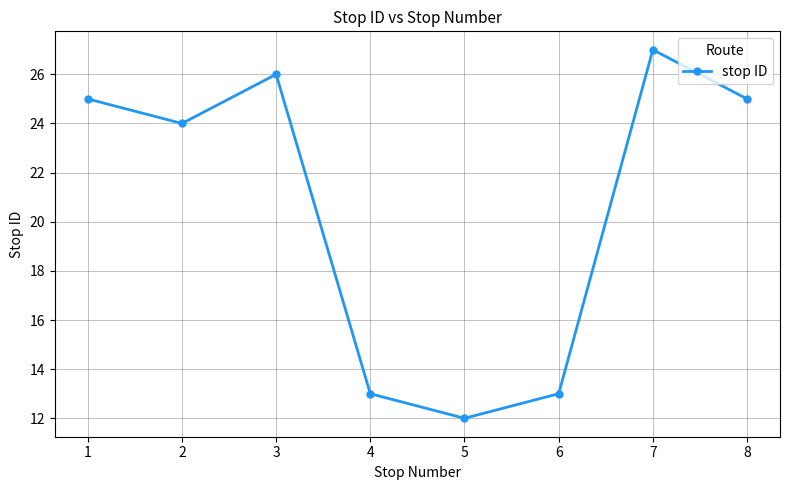

What is the difference between the maximum and minimum values?

15